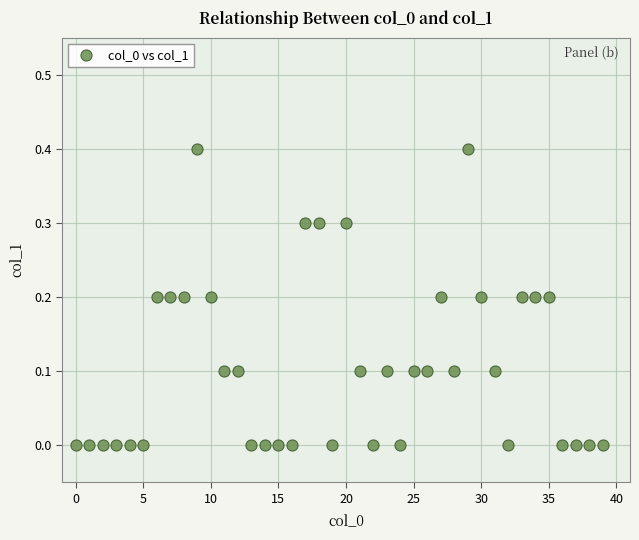

Count the number of points in this scatter plot.

40